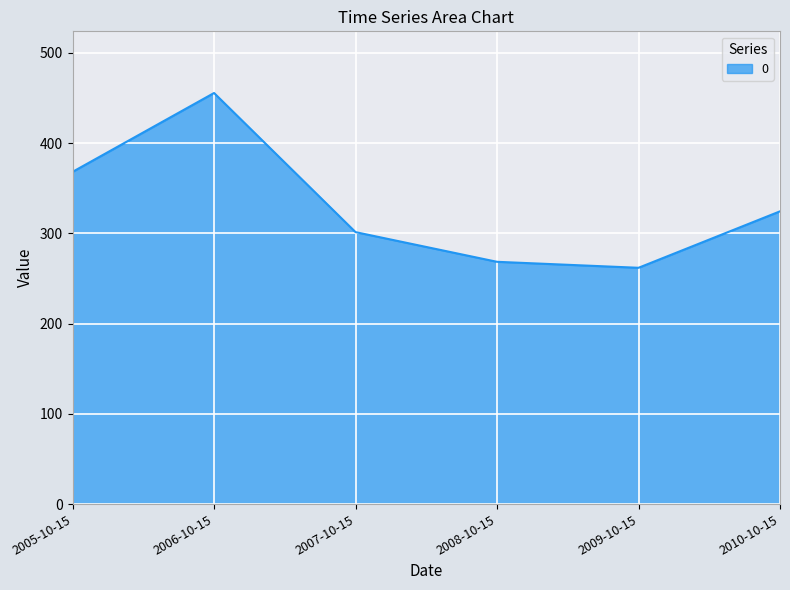

List the labels in order of value, largest first.

2006-10-15, 2005-10-15, 2010-10-15, 2007-10-15, 2008-10-15, 2009-10-15